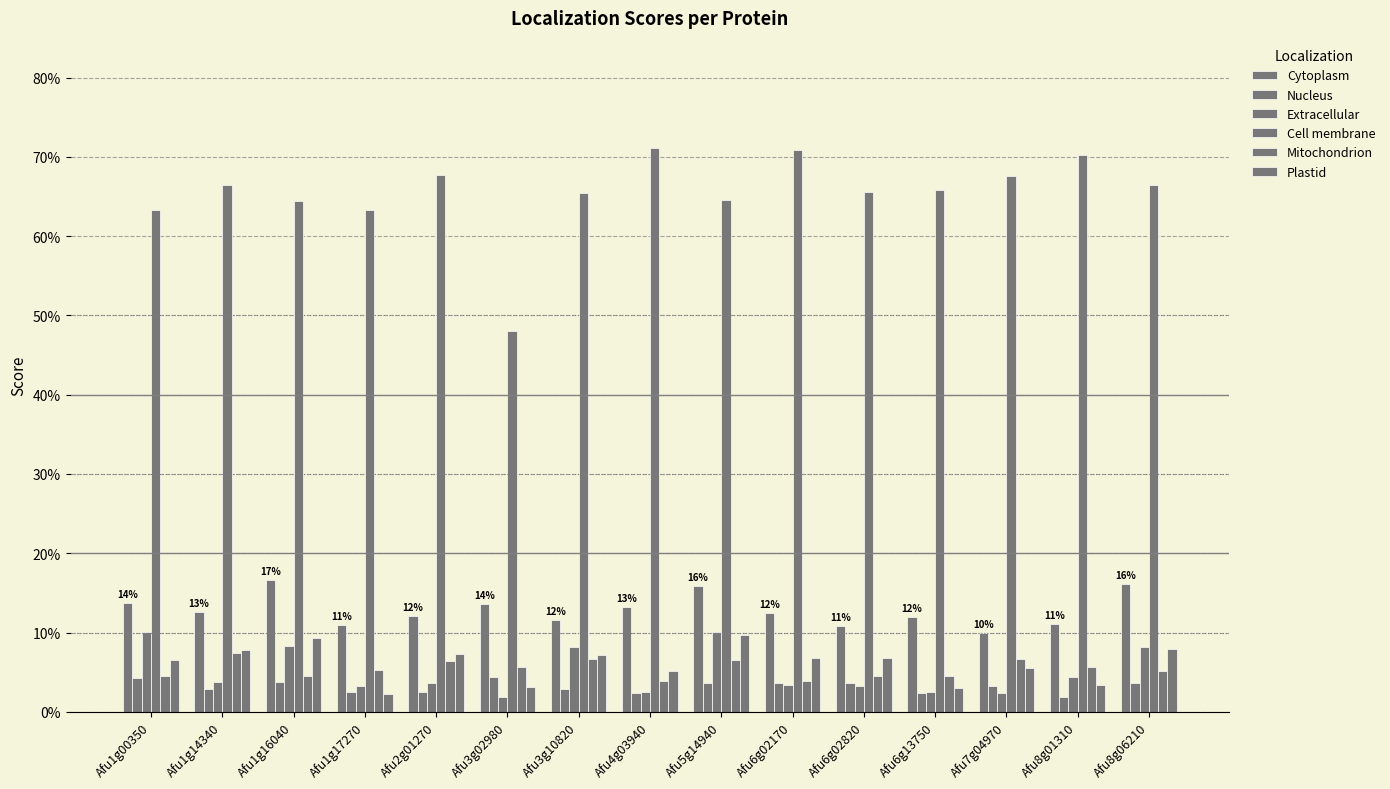

At how many categories does at least one series exceed 0?

15